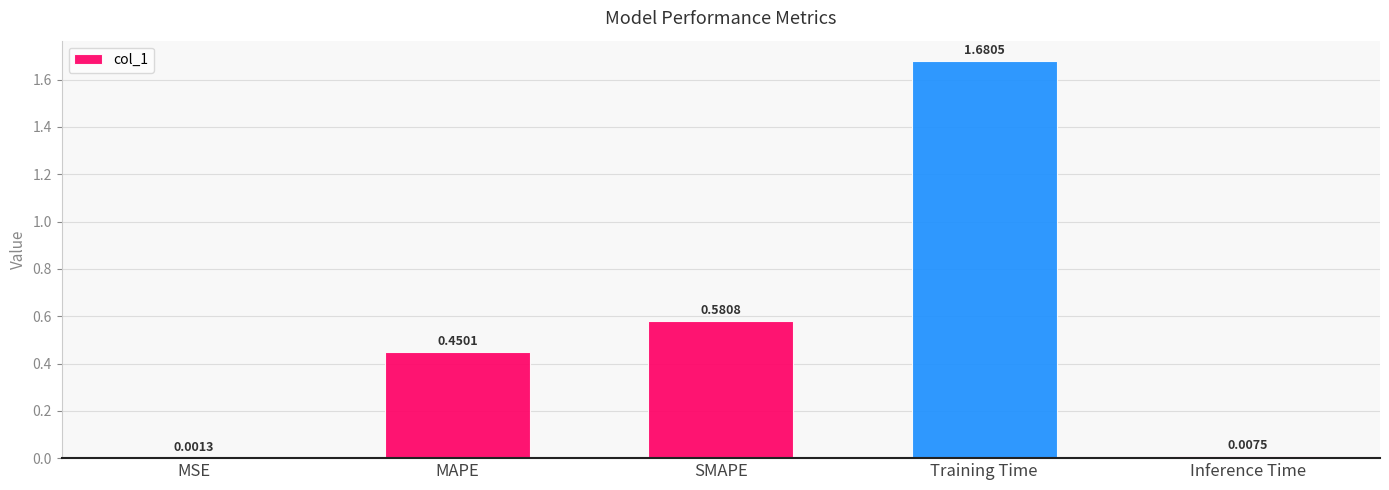

Where is the data nearest to the value 0?

MSE